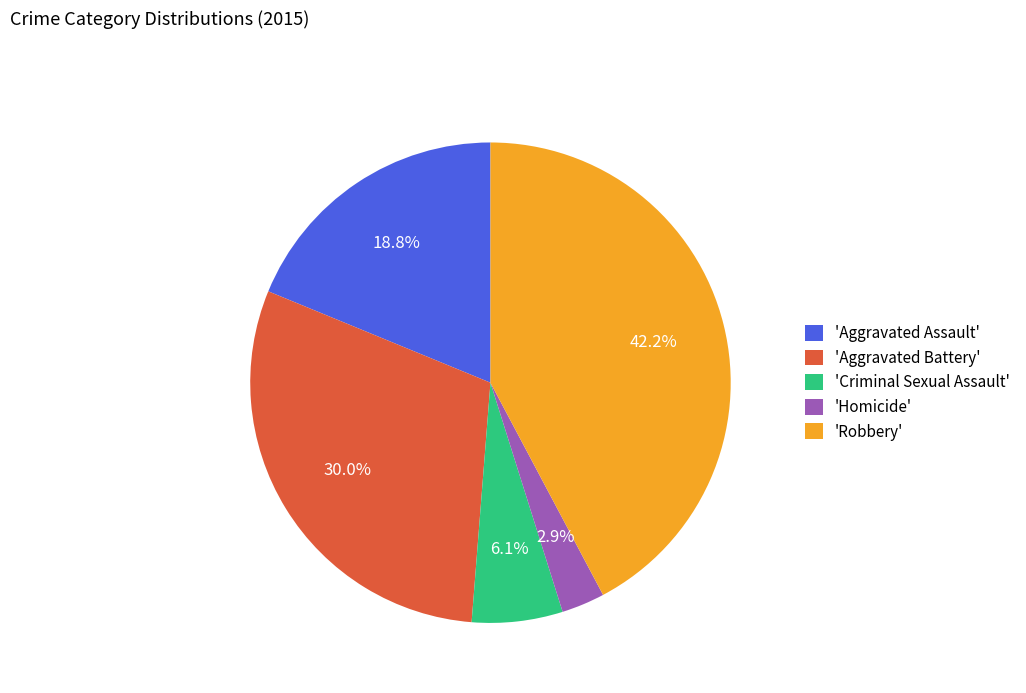

Count the number of slices in the pie.

5